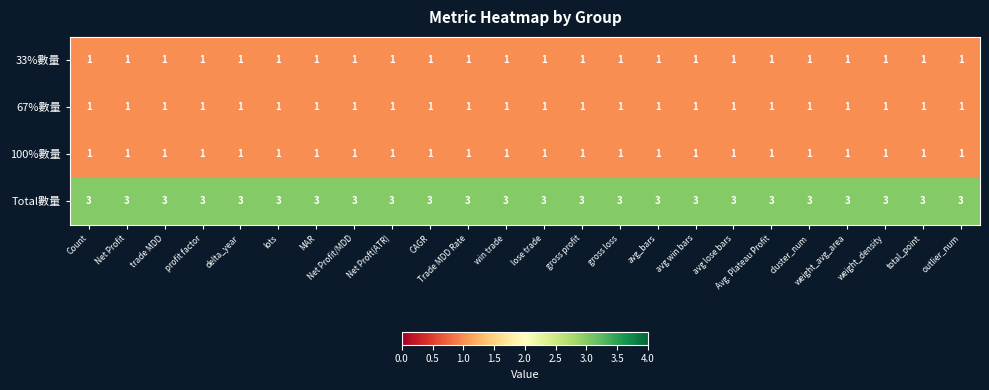

What is the lowest value of the Total數量 series?

3